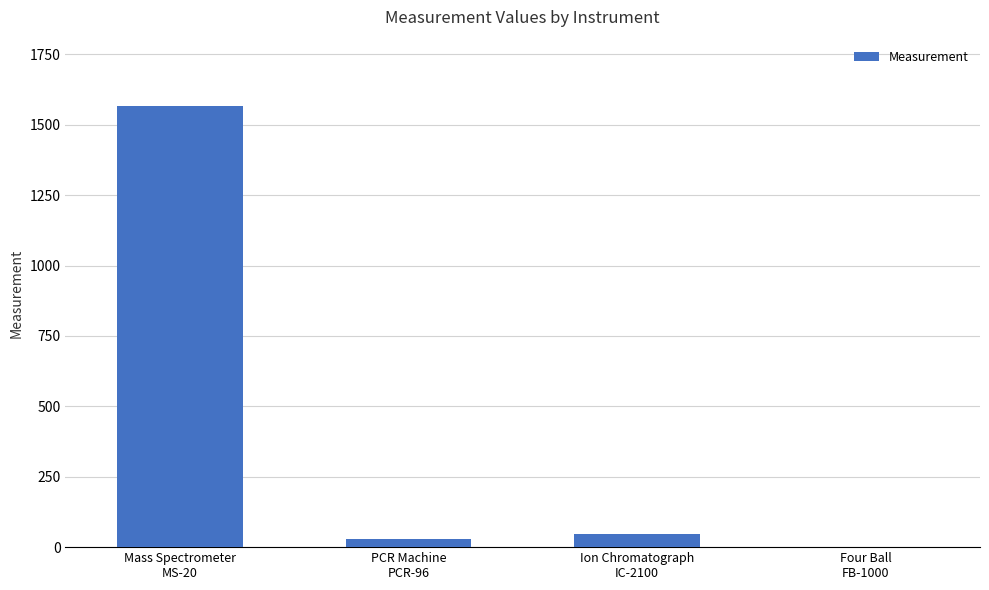

Reading left to right, what are all the values shown in this chart?

Mass Spectrometer
MS-20=1567.0	PCR Machine
PCR-96=28.0	Ion Chromatograph
IC-2100=45.1	Four Ball
FB-1000=0.6